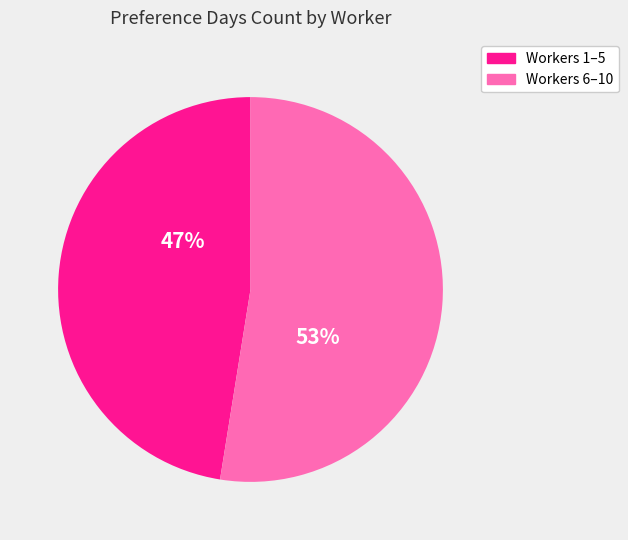

To the nearest percent, what is the average slice percentage?

50%